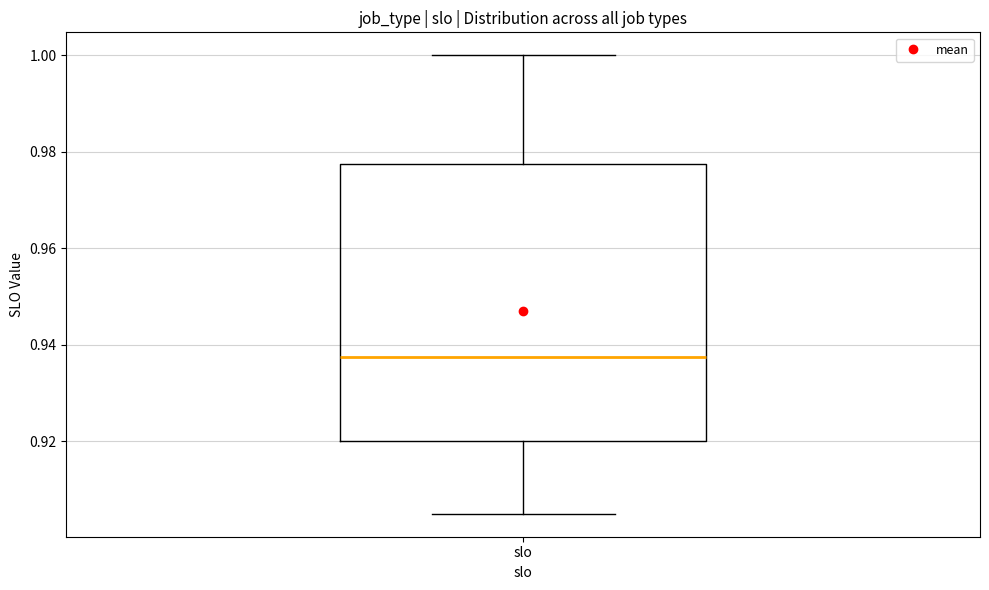

Read this box plot against the y-axis: the position of the median line, the range covered by the box, and the ends of both whiskers. The values are not printed on the chart, so give them approximately, as read against the axis.

median 0.938, box 0.920 to 0.978, whiskers 0.906 to 1.000